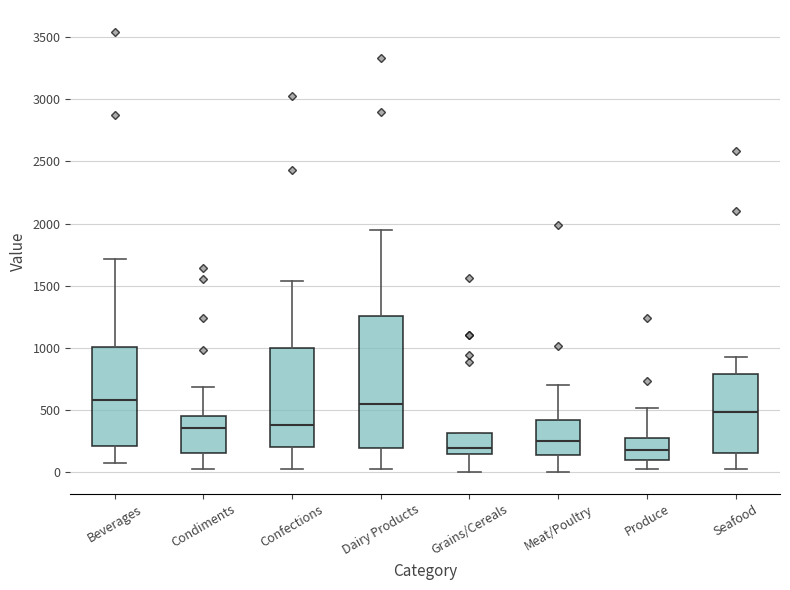

Reading left to right, transcribe this box plot: for each box, give where its median line is, the range the box spans, and where its two whiskers end, as read against the y-axis. The values are not printed on the chart, so give them approximately, as read against the axis.

Beverages: median 600, box 200 to 1000, whiskers 50 to 1700
Condiments: median 350, box 150 to 450, whiskers 0 to 700
Confections: median 400, box 200 to 1000, whiskers 0 to 1550
Dairy Products: median 550, box 200 to 1250, whiskers 0 to 1950
Grains/Cereals: median 200, box 150 to 300, whiskers 0 to 300
Meat/Poultry: median 250, box 150 to 400, whiskers 0 to 700
Produce: median 200, box 100 to 250, whiskers 0 to 500
Seafood: median 500, box 150 to 800, whiskers 0 to 900